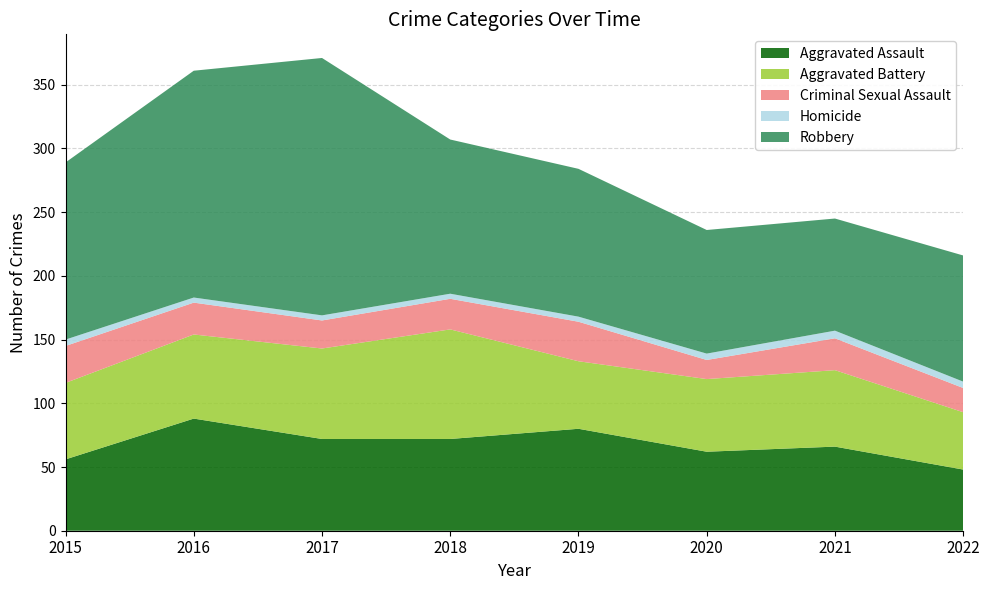

Reading left to right, what are all the values shown in this chart?

Aggravated Assault: 56	88	72	72	80	62	66	48
Aggravated Battery: 60	66	71	86	53	57	60	45
Criminal Sexual Assault: 29	25	22	24	31	15	25	19
Homicide: 5	4	4	4	4	5	6	5
Robbery: 139	178	202	121	116	97	88	99